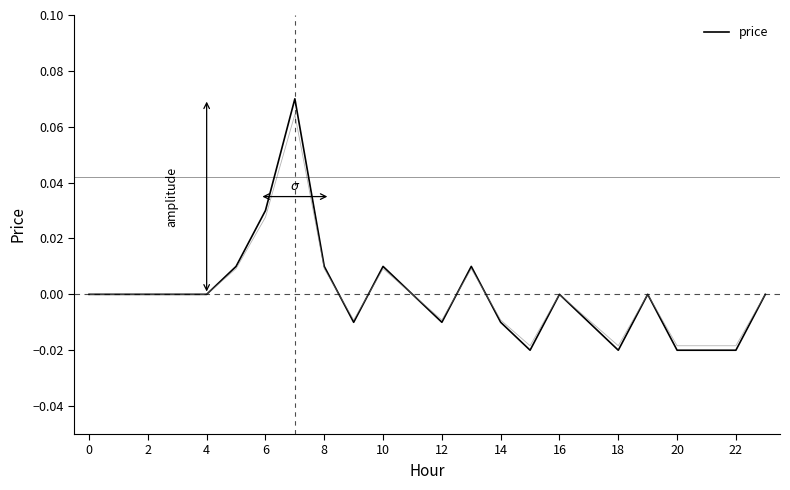

How many values are between 0 and 1?

15